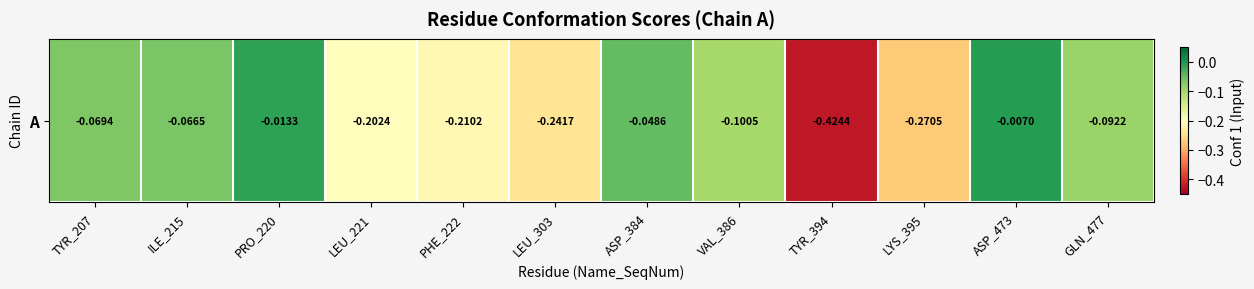

True or false: the data shows -0.1 at TYR_207.

True